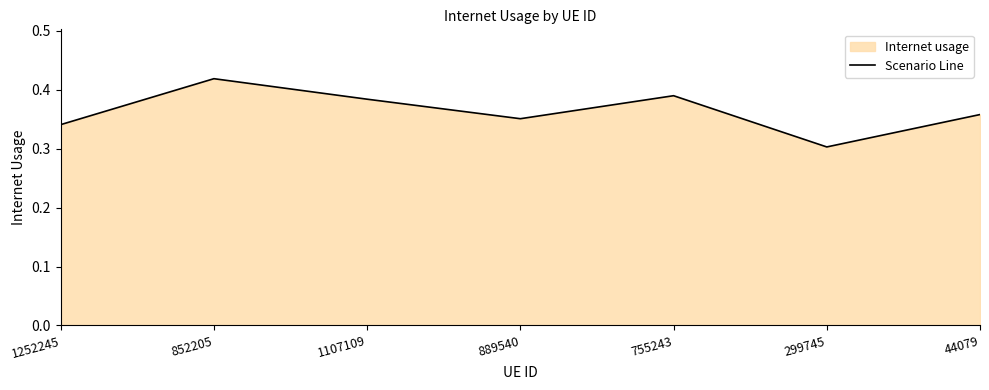

Reading right to left, what are all the values shown in this chart?

0.4	0.3	0.4	0.4	0.4	0.4	0.3